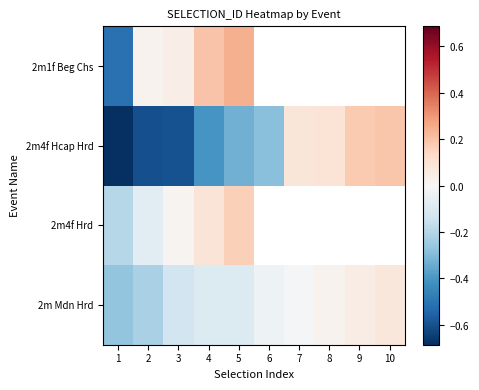

Which series has the largest total across all categories?

2m Mdn Hrd